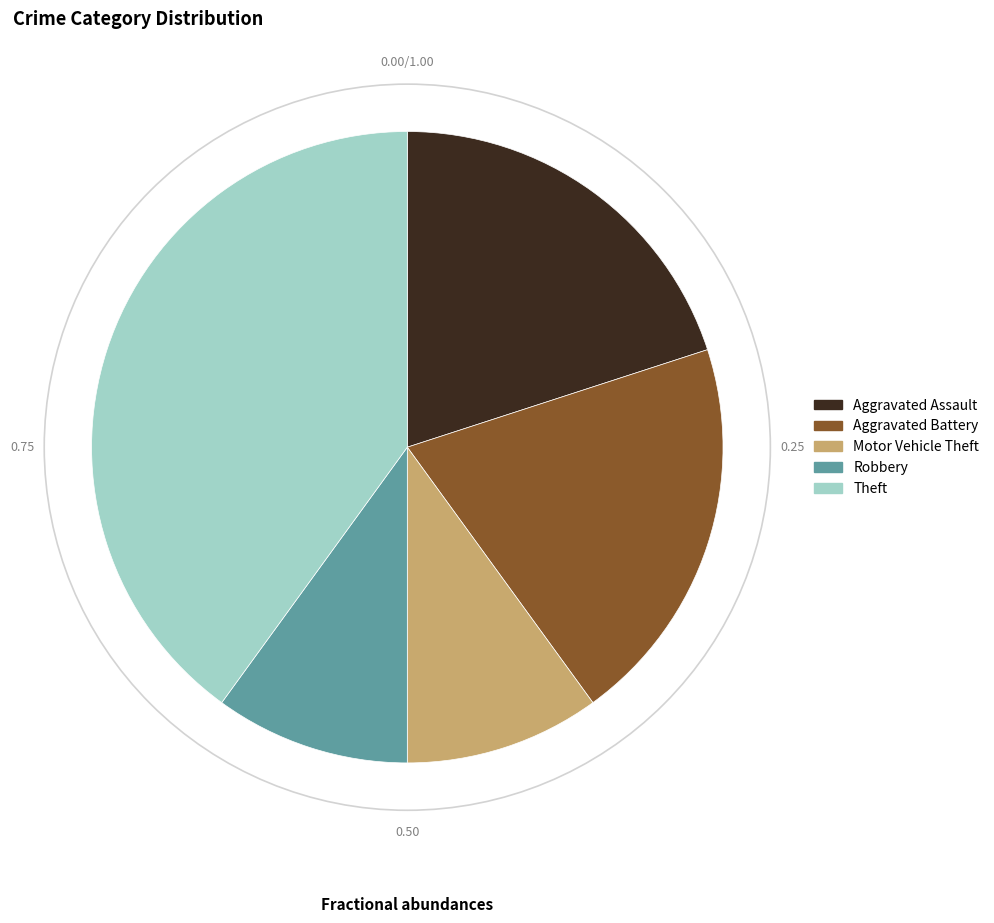

Which category has the biggest portion of the pie?

Theft